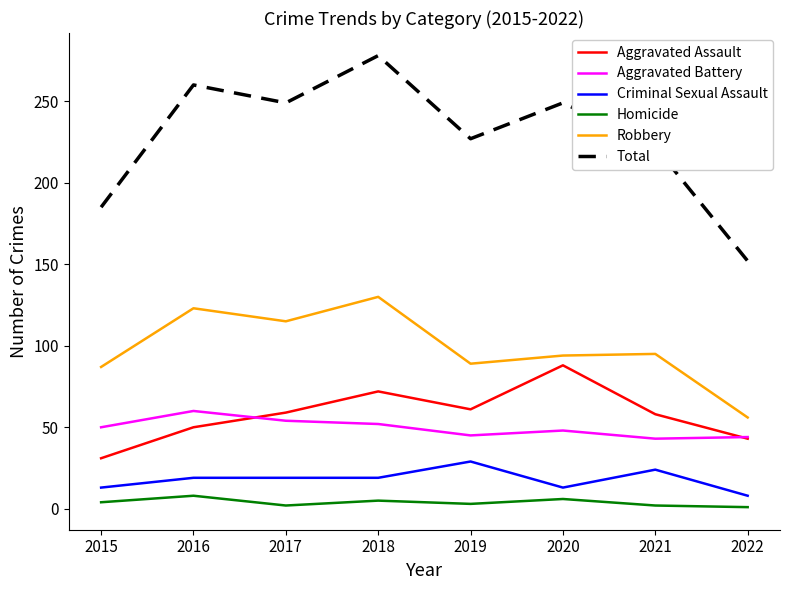

True or false: Homicide and Aggravated Battery cross at least once.

False